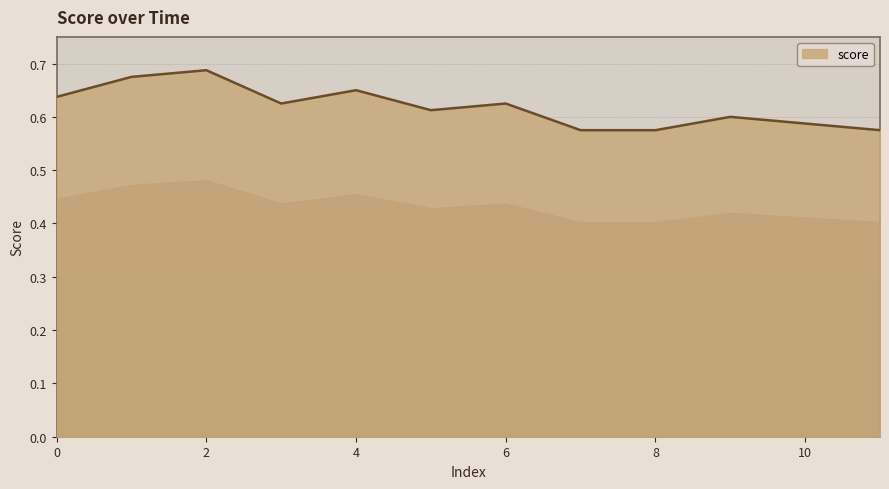

What is the sum of all values?

7.4